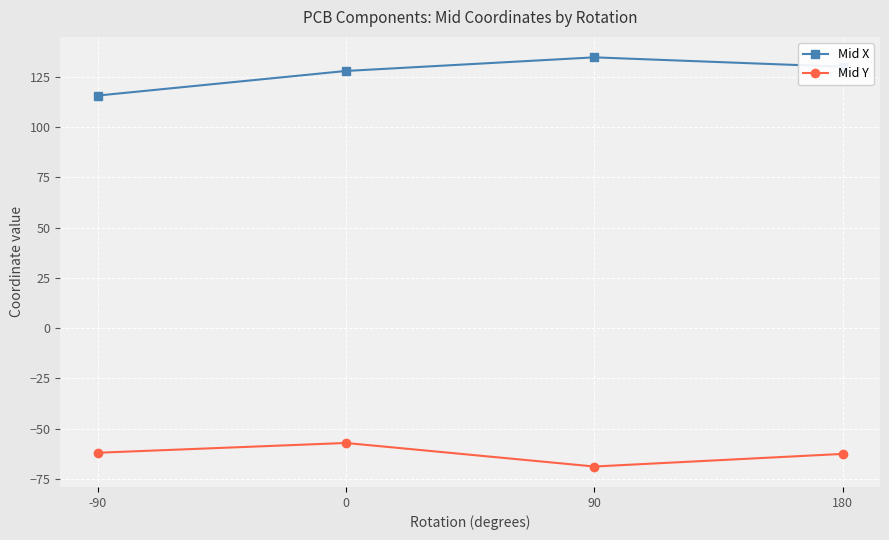

What are all the series names shown in the legend?

Mid X, Mid Y